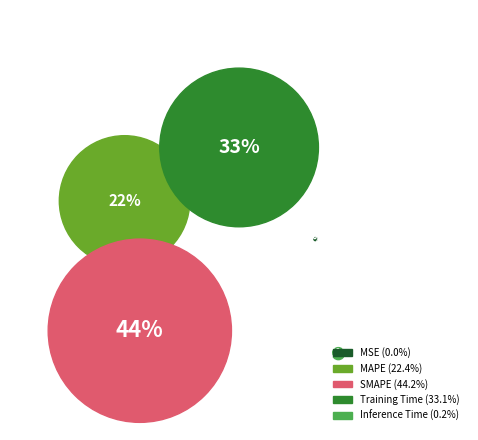

Do MSE and MAPE together represent more than half of the pie?

No